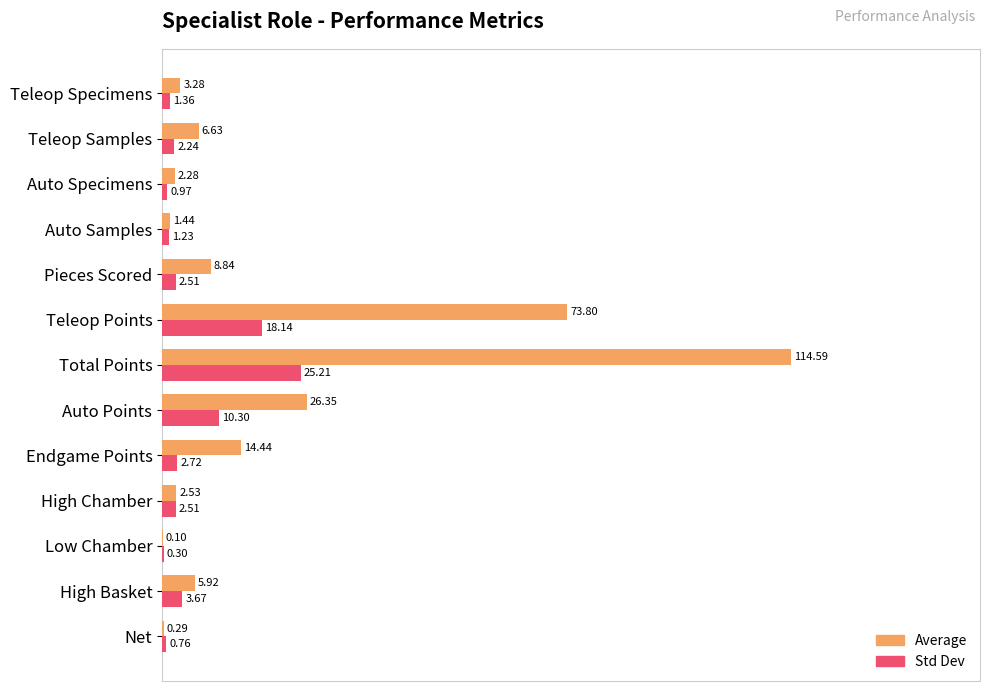

What are all the series names shown in the legend?

Average, Std Dev